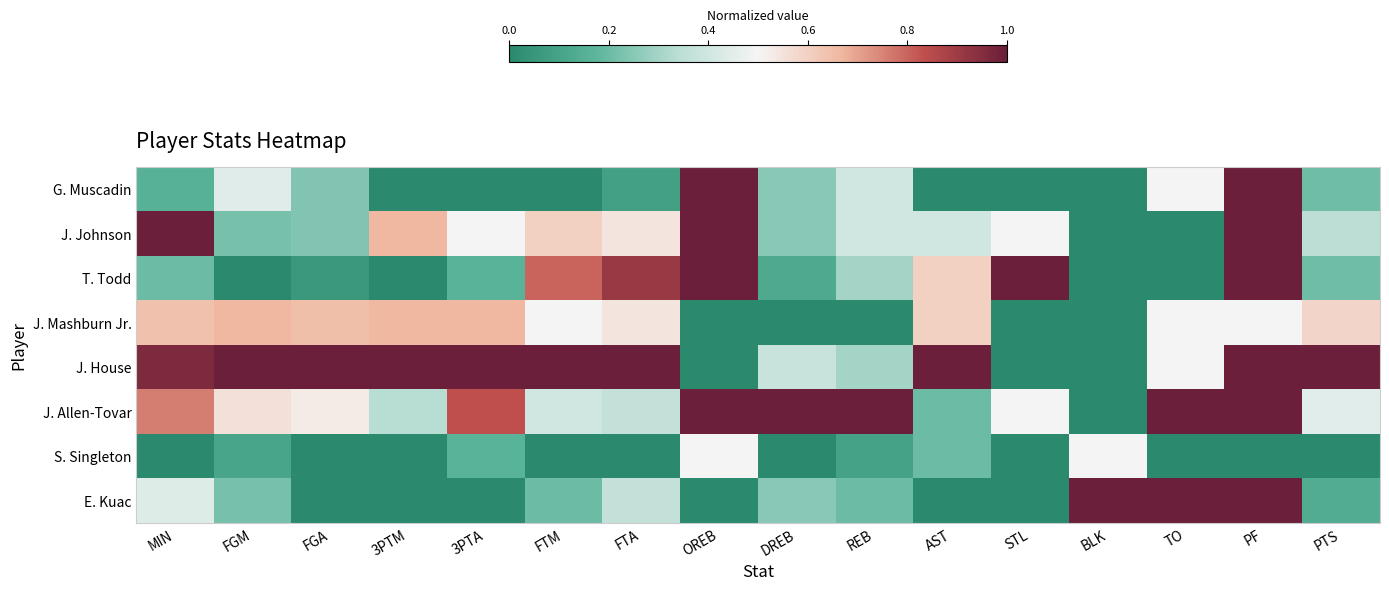

Reading left to right, list all the values displayed in this chart.

G. Muscadin: MIN=0.2	FGM=0.4	FGA=0.2	3PTM=0.0	3PTA=0.0	FTM=0.0	FTA=0.1	OREB=1.0	DREB=0.2	REB=0.4	AST=0.0	STL=0.0	BLK=0.0	TO=0.5	PF=1.0	PTS=0.2
J. Johnson: MIN=1.0	FGM=0.2	FGA=0.2	3PTM=0.7	3PTA=0.5	FTM=0.6	FTA=0.5	OREB=1.0	DREB=0.2	REB=0.4	AST=0.4	STL=0.5	BLK=0.0	TO=0.0	PF=1.0	PTS=0.3
T. Todd: MIN=0.2	FGM=0.0	FGA=0.1	3PTM=0.0	3PTA=0.2	FTM=0.8	FTA=0.9	OREB=1.0	DREB=0.1	REB=0.3	AST=0.6	STL=1.0	BLK=0.0	TO=0.0	PF=1.0	PTS=0.2
J. Mashburn Jr.: MIN=0.6	FGM=0.7	FGA=0.6	3PTM=0.7	3PTA=0.7	FTM=0.5	FTA=0.5	OREB=0.0	DREB=0.0	REB=0.0	AST=0.6	STL=0.0	BLK=0.0	TO=0.5	PF=0.5	PTS=0.6
J. House: MIN=1.0	FGM=1.0	FGA=1.0	3PTM=1.0	3PTA=1.0	FTM=1.0	FTA=1.0	OREB=0.0	DREB=0.4	REB=0.3	AST=1.0	STL=0.0	BLK=0.0	TO=0.5	PF=1.0	PTS=1.0
J. Allen-Tovar: MIN=0.8	FGM=0.6	FGA=0.5	3PTM=0.3	3PTA=0.8	FTM=0.4	FTA=0.4	OREB=1.0	DREB=1.0	REB=1.0	AST=0.2	STL=0.5	BLK=0.0	TO=1.0	PF=1.0	PTS=0.4
S. Singleton: MIN=0.0	FGM=0.1	FGA=0.0	3PTM=0.0	3PTA=0.2	FTM=0.0	FTA=0.0	OREB=0.5	DREB=0.0	REB=0.1	AST=0.2	STL=0.0	BLK=0.5	TO=0.0	PF=0.0	PTS=0.0
E. Kuac: MIN=0.4	FGM=0.2	FGA=0.0	3PTM=0.0	3PTA=0.0	FTM=0.2	FTA=0.4	OREB=0.0	DREB=0.2	REB=0.2	AST=0.0	STL=0.0	BLK=1.0	TO=1.0	PF=1.0	PTS=0.1